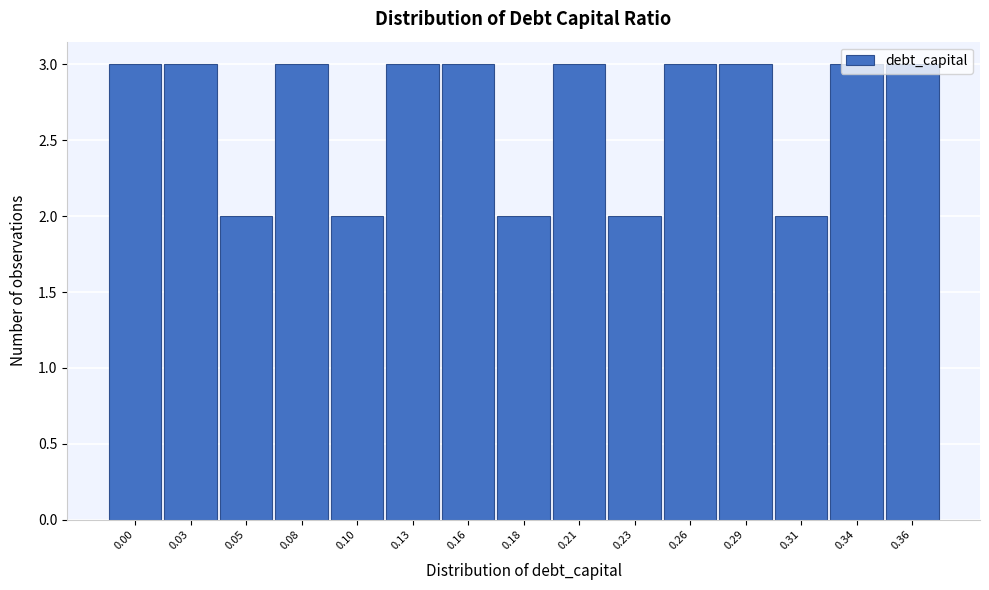

What is the value of the 10th bar from the left?

2